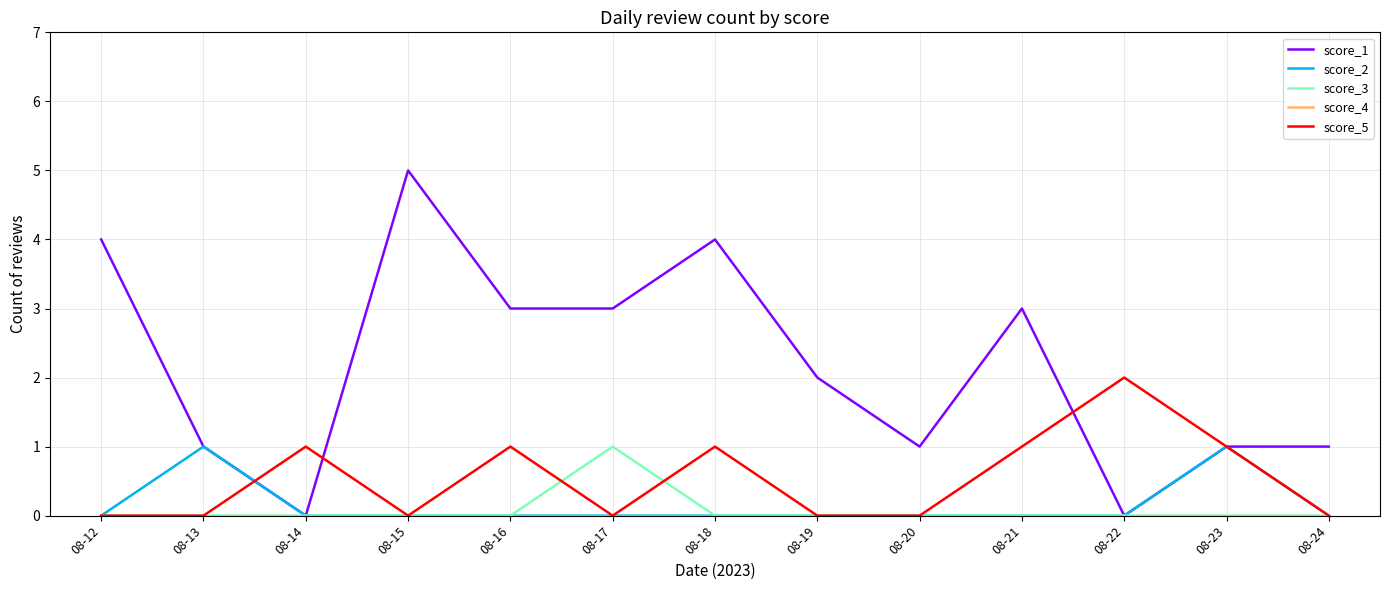

Which category has the highest value in the score_3 series?

08-17